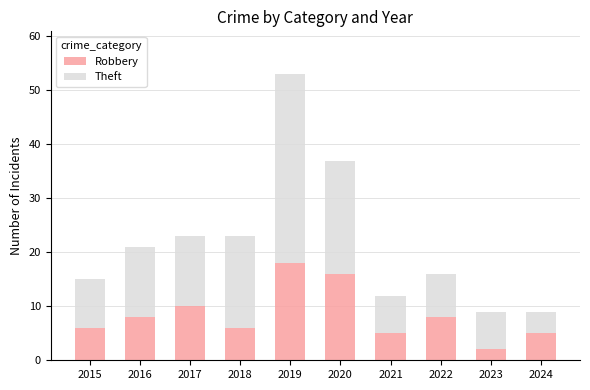

What is the difference between the second highest and second lowest values in the Robbery series?

11